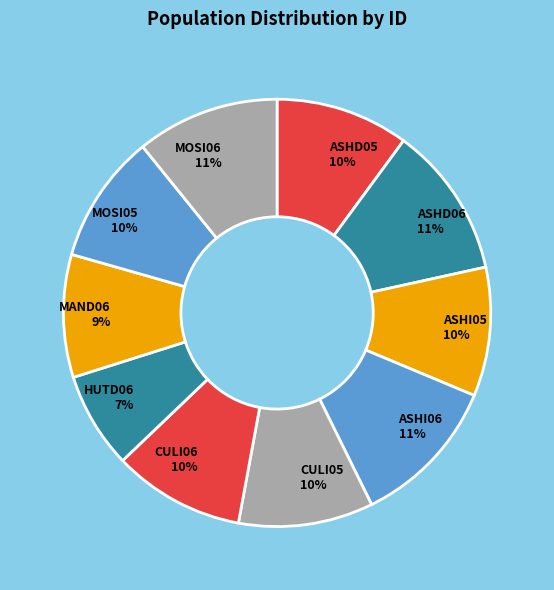

True or false: ASHI05 accounts for 10% of the total.

True